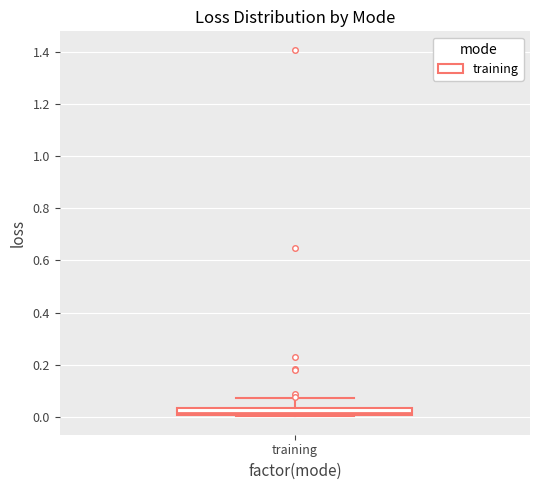

Where does the upper whisker of the box for training end on the y-axis? The values are not printed on the chart, so give them approximately, as read against the axis.

0.08